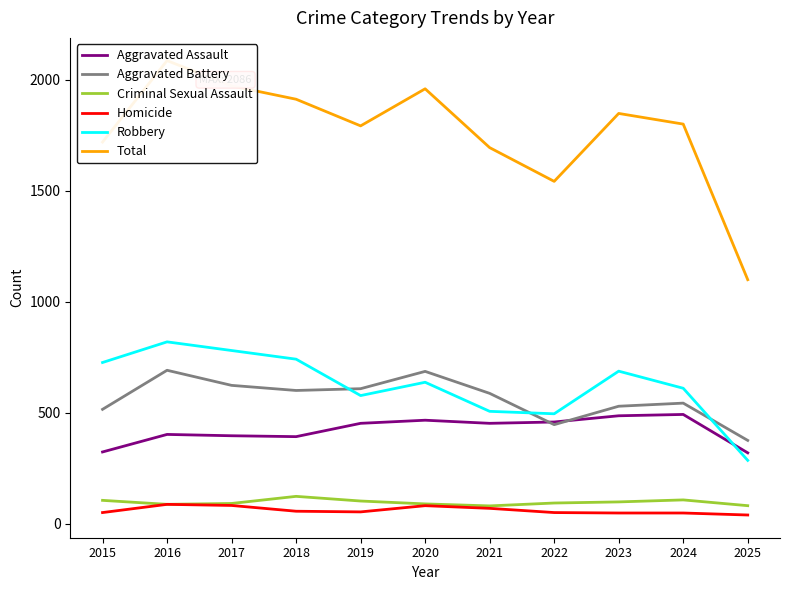

Where is Total nearest to the value 1592?

2022